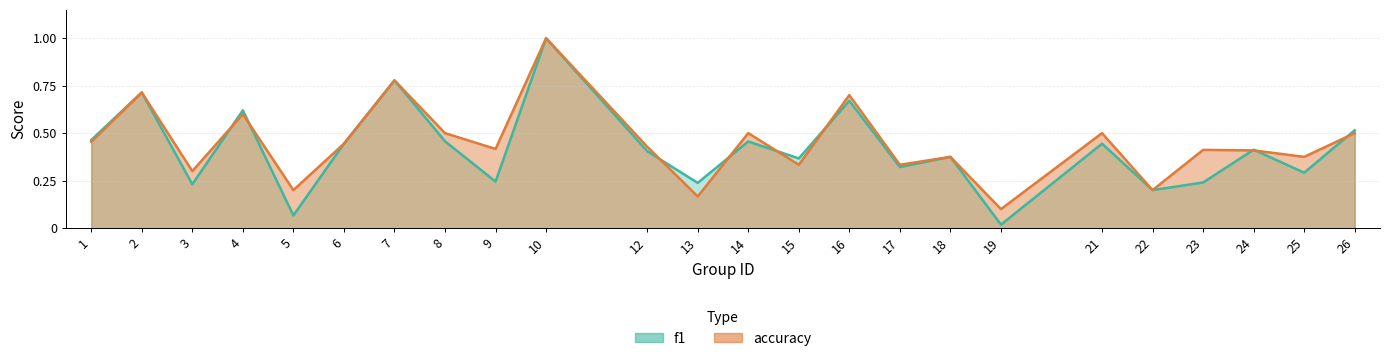

At 17, list the series in order from largest to smallest.

accuracy, f1